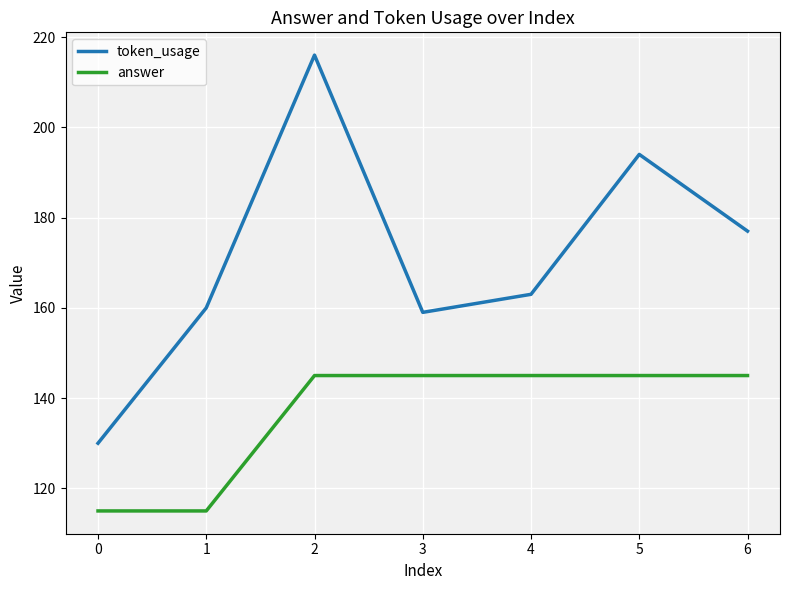

Is this an area chart (filled region under the line)?

No